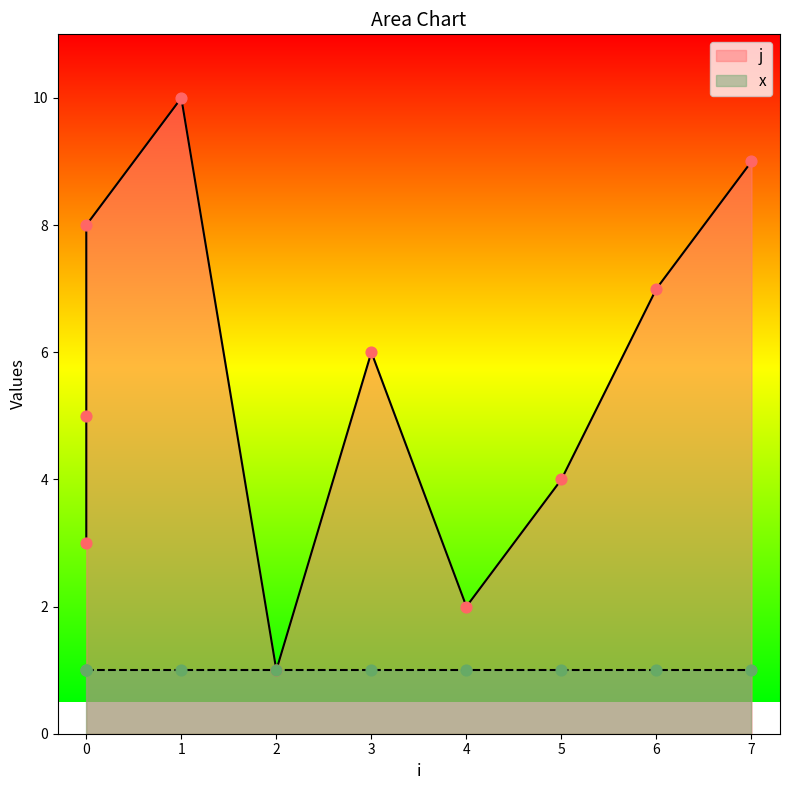

Which has a higher value, 3 or 1?

1